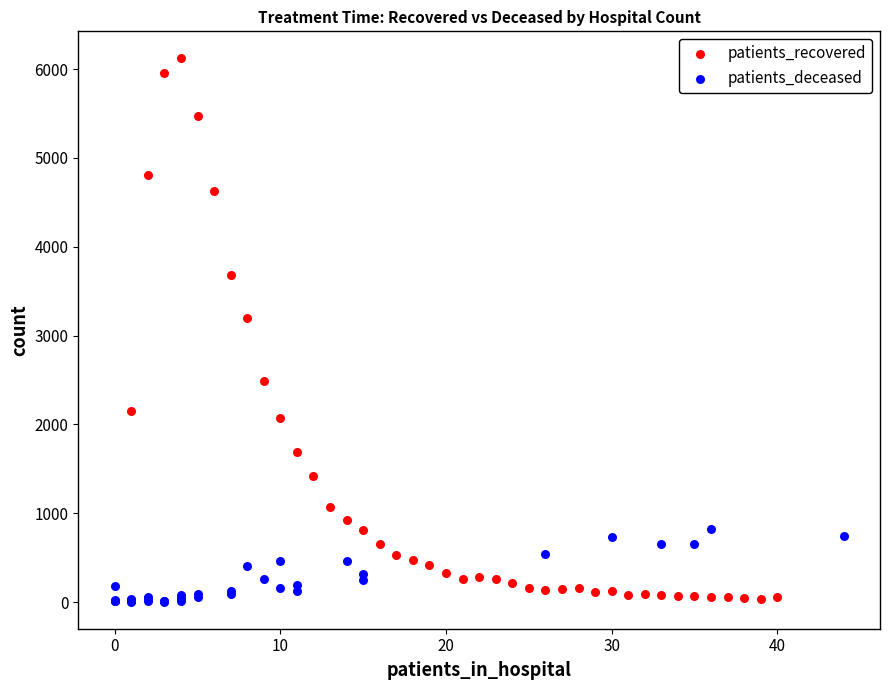

Which series has the largest Y range (max minus min)?

patients_recovered